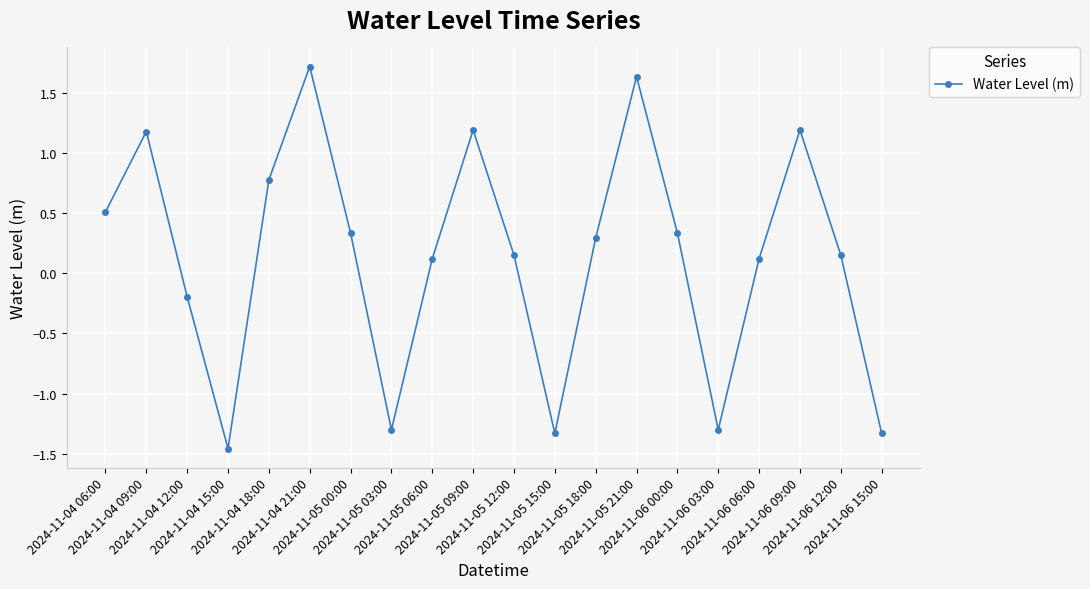

How many values are below 0?

6